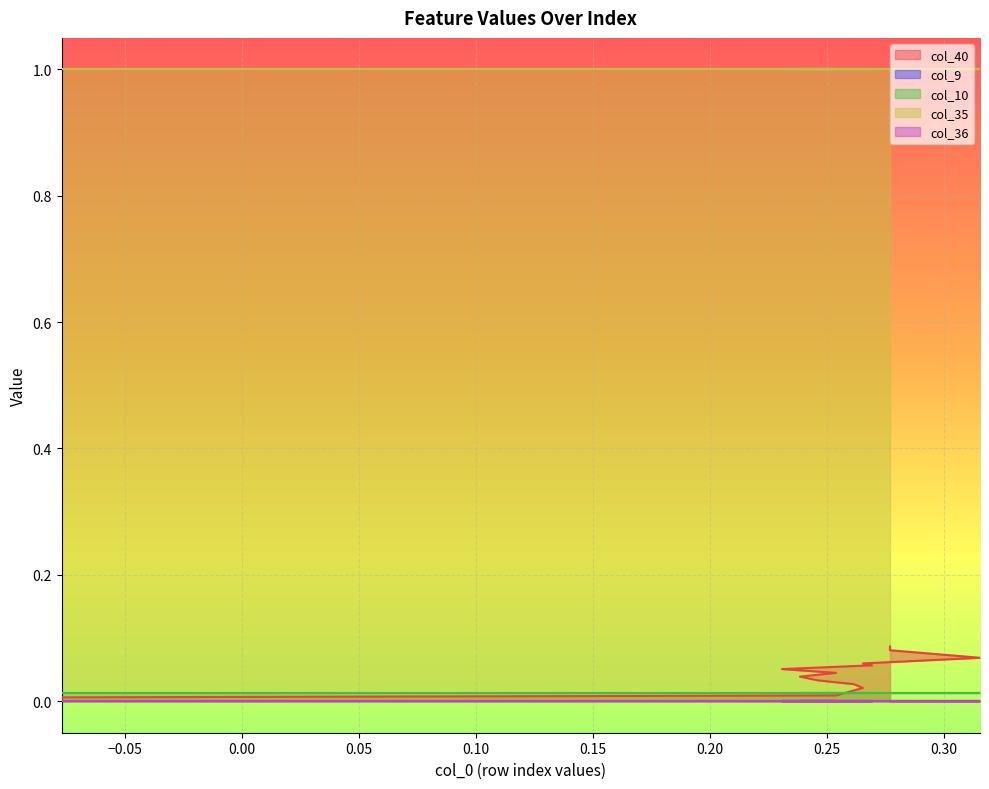

What are all the series names shown in the legend?

col_40, col_9, col_10, col_35, col_36